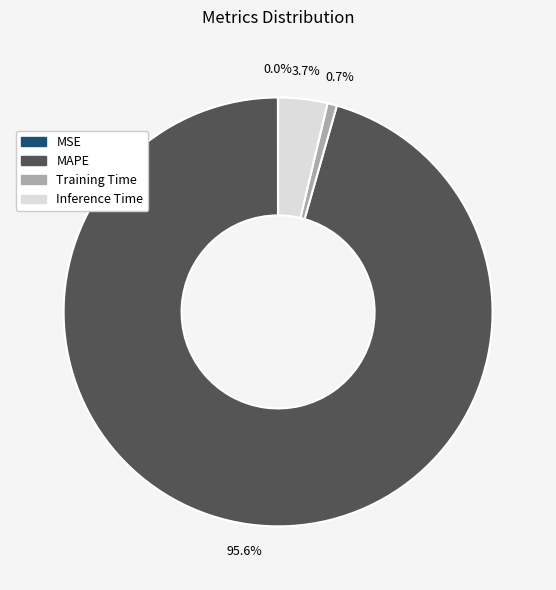

Is it true that MAPE is 84% of the pie?

False